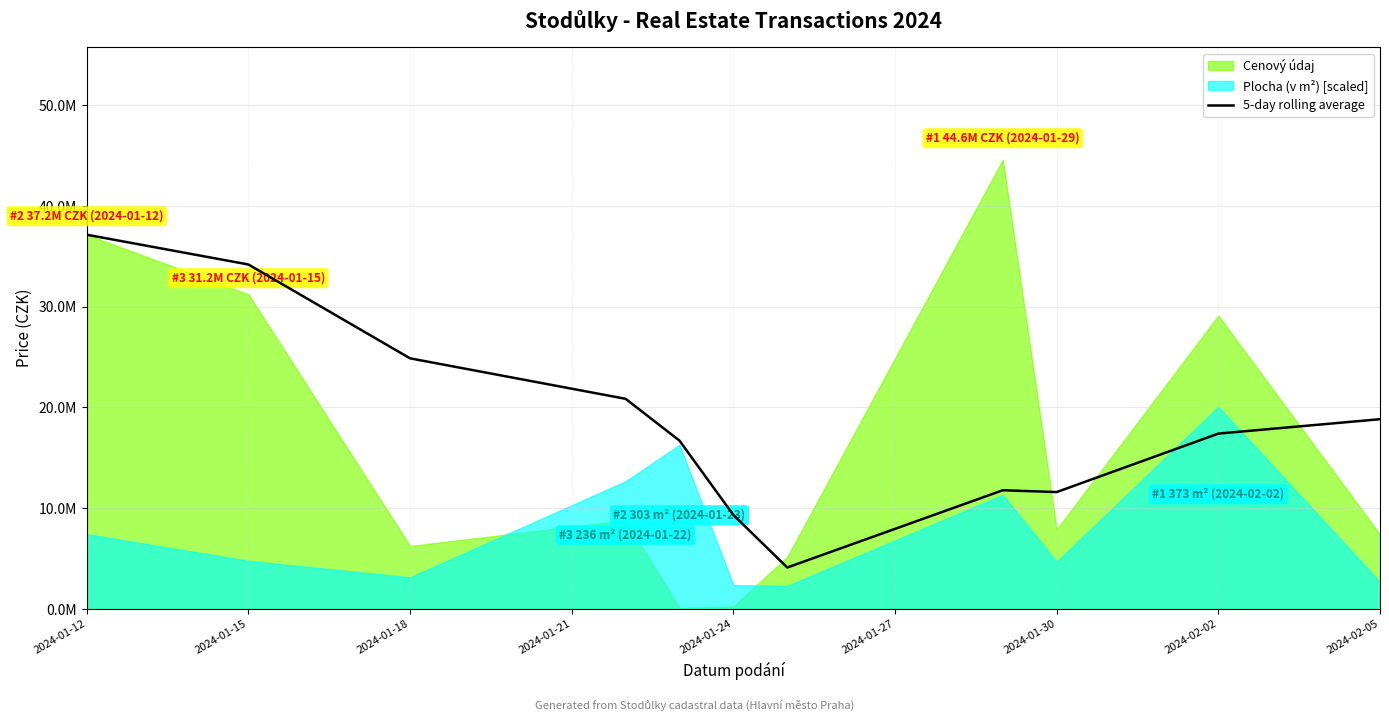

What is the value of the 1st point from the left?

37152498.0